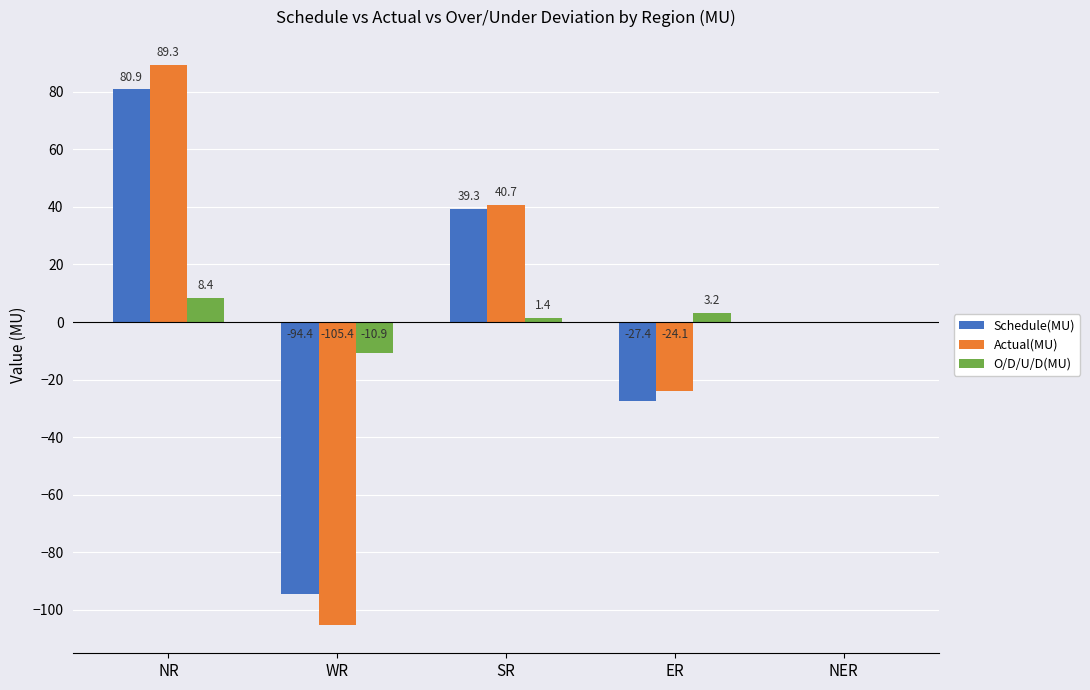

Which series changed the most between NR and SR?

Actual(MU)